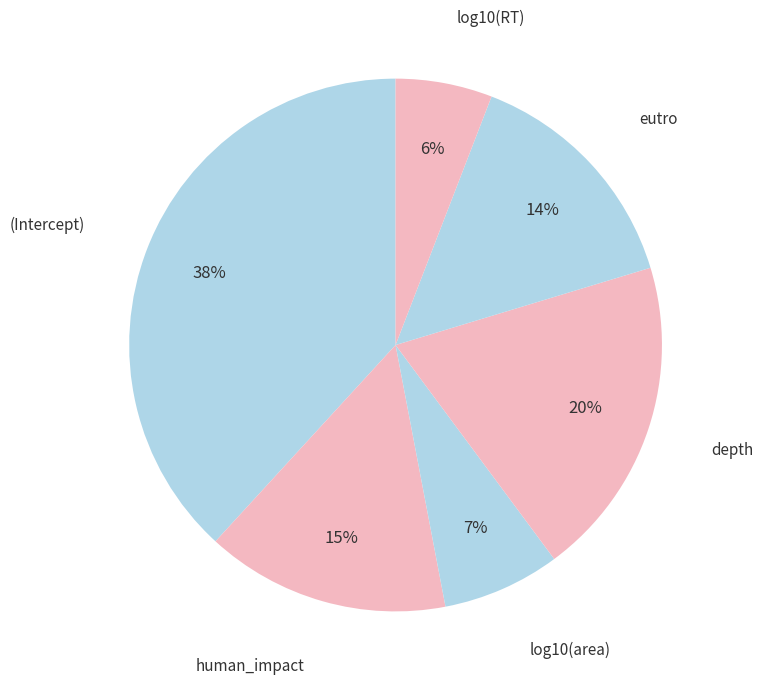

How many slices are in this pie chart?

6